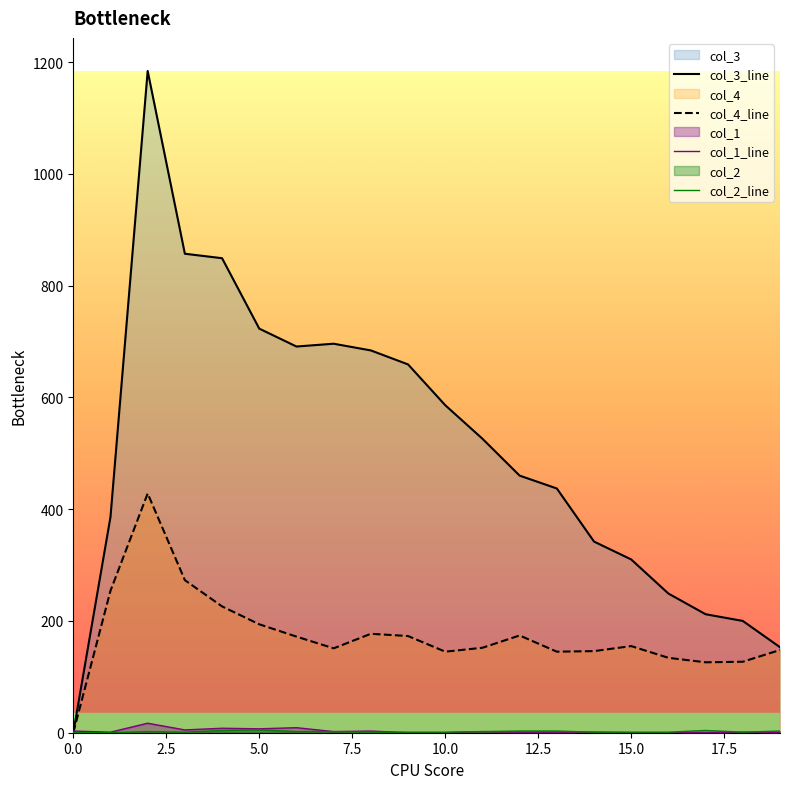

Is it true that col_1 equals -8 at 16?

False